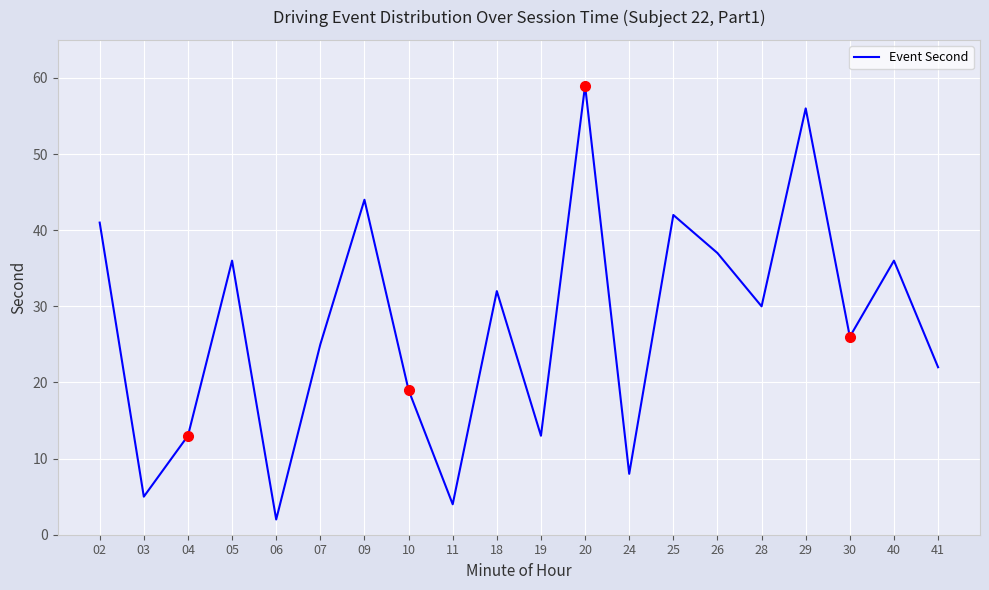

Which label corresponds to the smallest value in the chart?

06